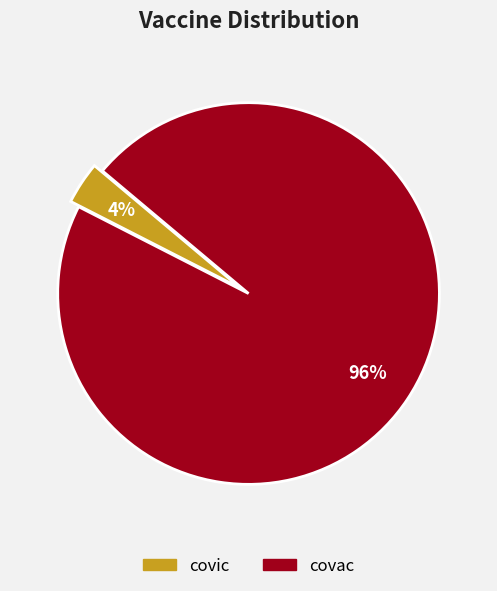

The covic slice represents 14% of the pie. True or false?

False